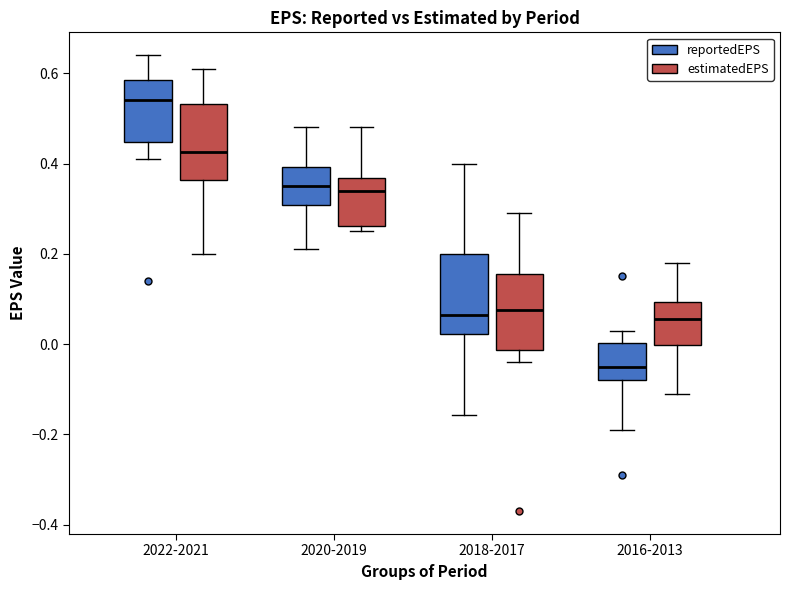

Which box's median line is the highest?

2022-2021 (reportedEPS)